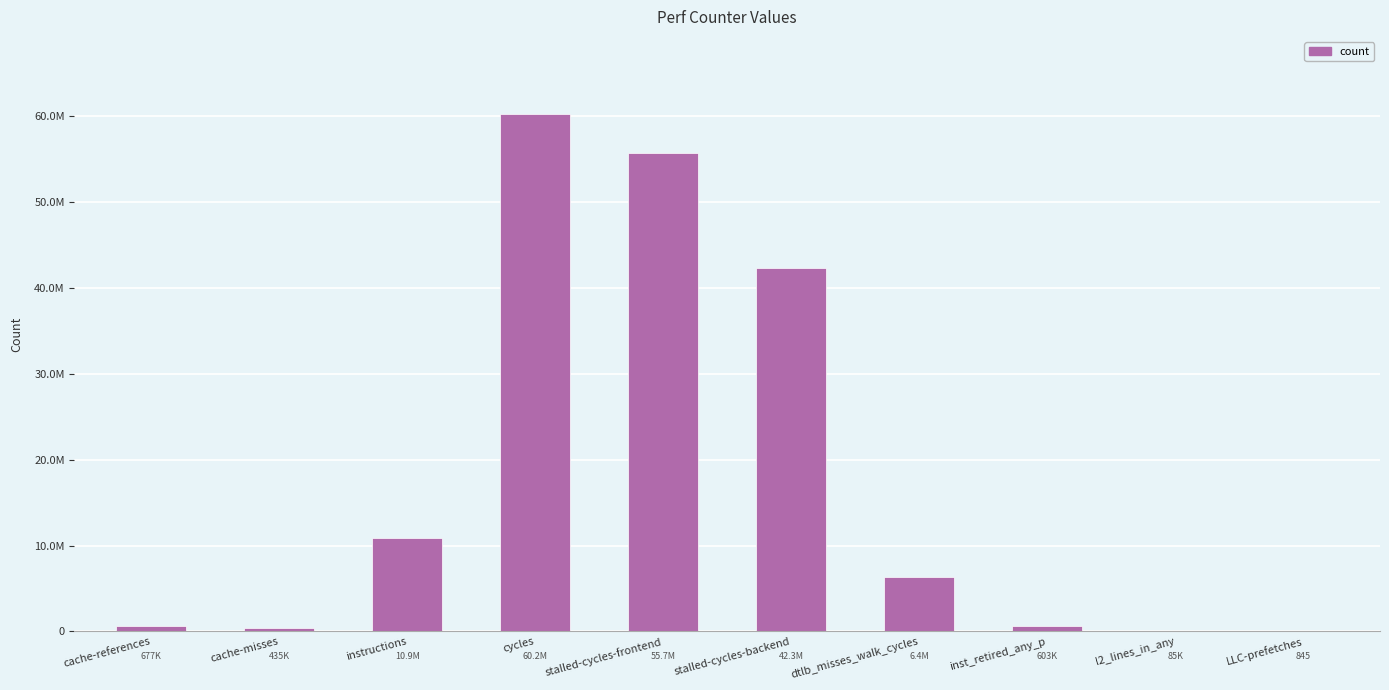

Are the bars horizontal?

No